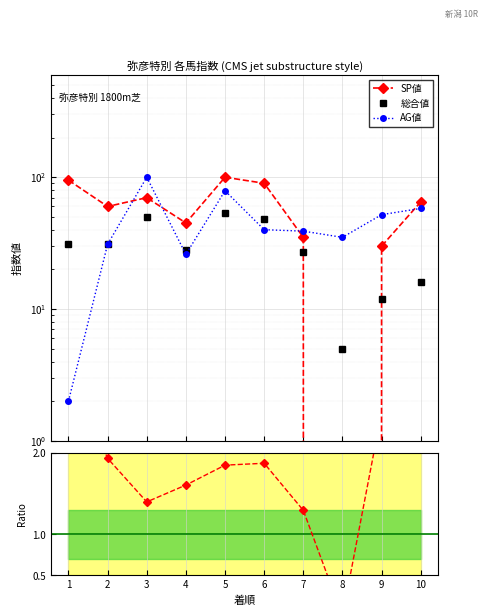

What is the total value across all series at 8?

40.0